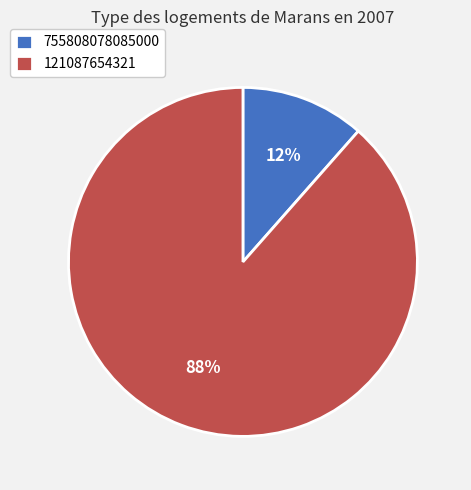

What is the smallest slice in the pie chart?

755808078085000